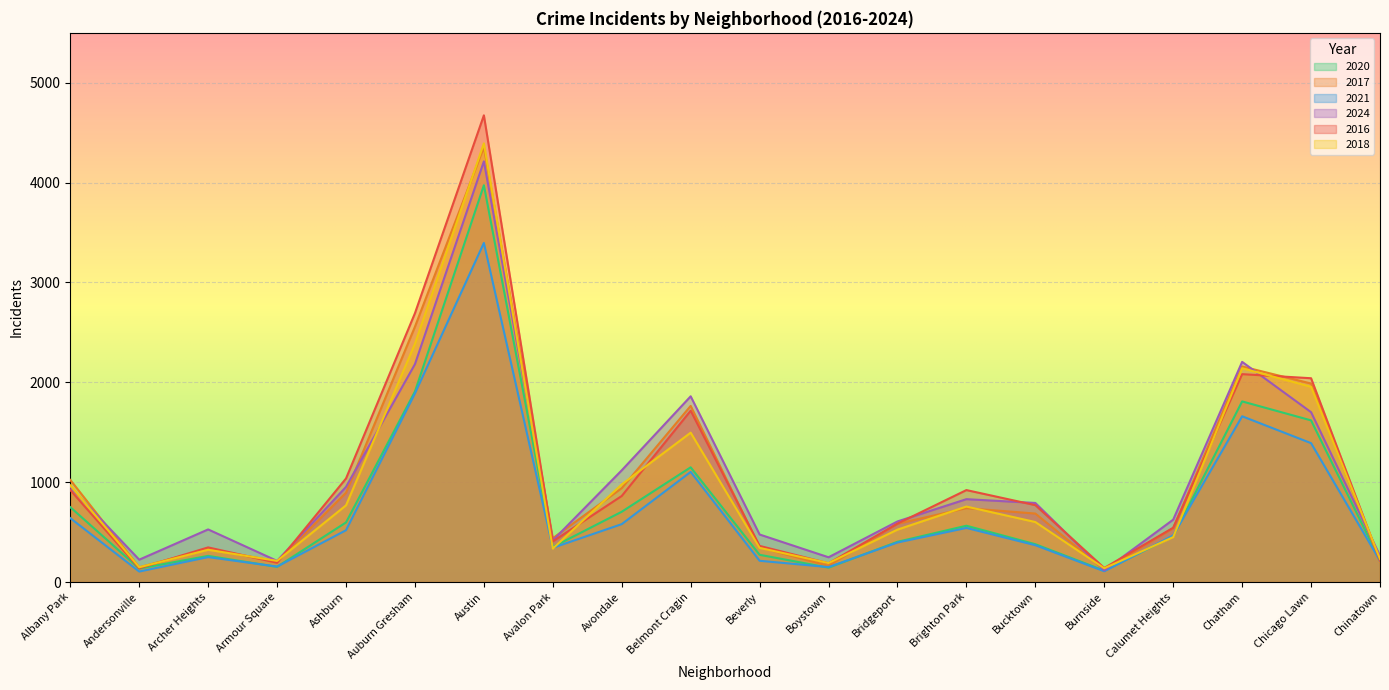

What is the difference between the maximum and minimum values in the 2021 series?

3291